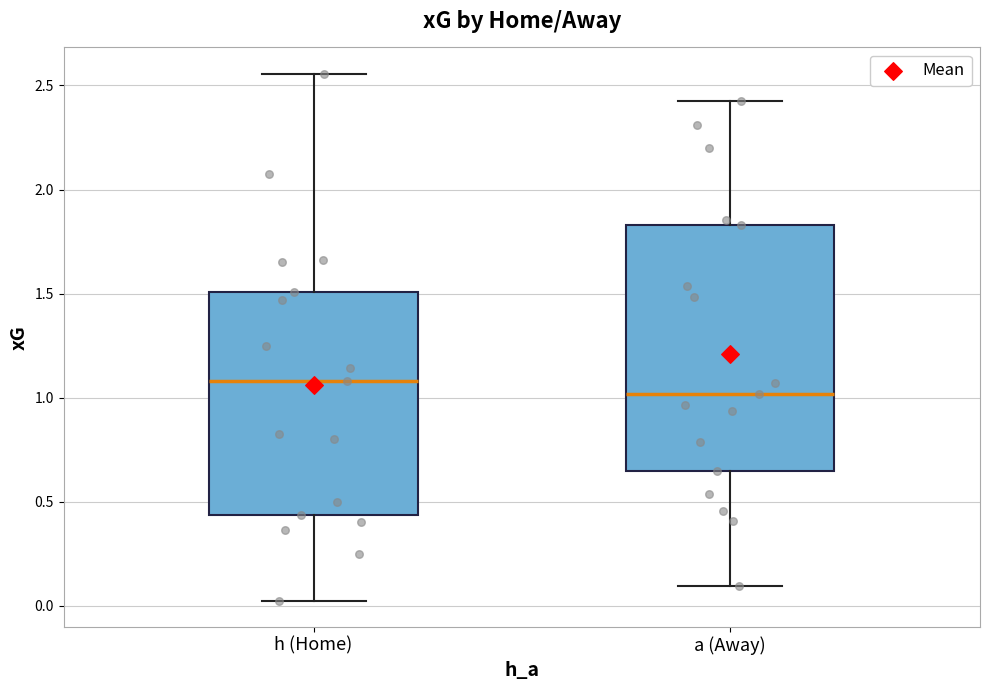

Reading left to right, transcribe this box plot: for each box, give where its median line is, the range the box spans, and where its two whiskers end, as read against the y-axis. The values are not printed on the chart, so give them approximately, as read against the axis.

h (Home): median 1.10, box 0.45 to 1.50, whiskers 0.05 to 2.55
a (Away): median 1.00, box 0.65 to 1.85, whiskers 0.10 to 2.40